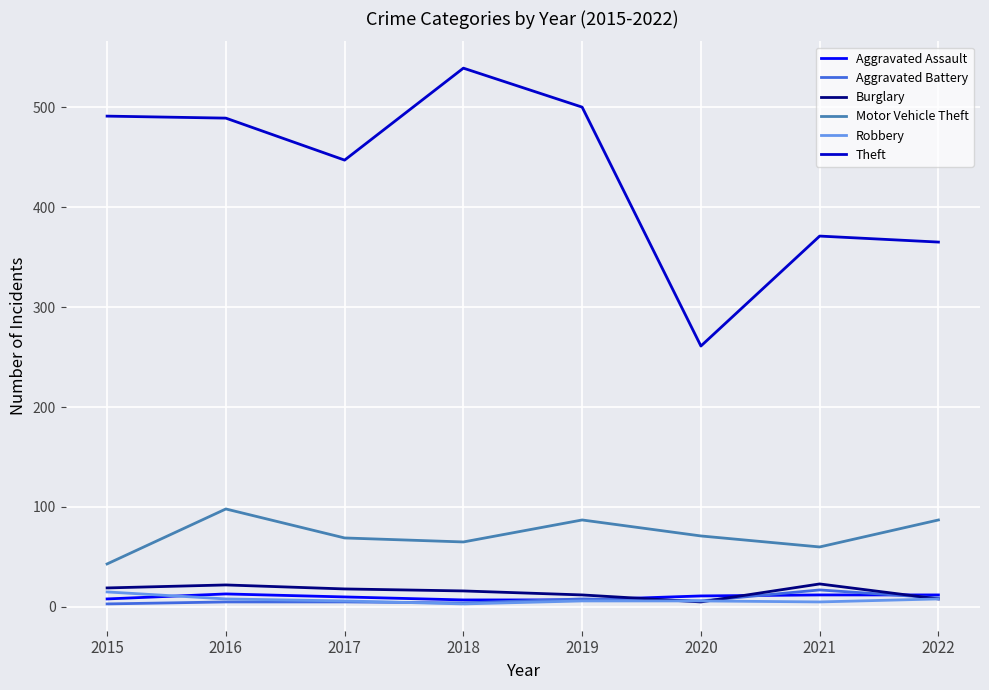

What is the maximum value for Aggravated Battery?

17